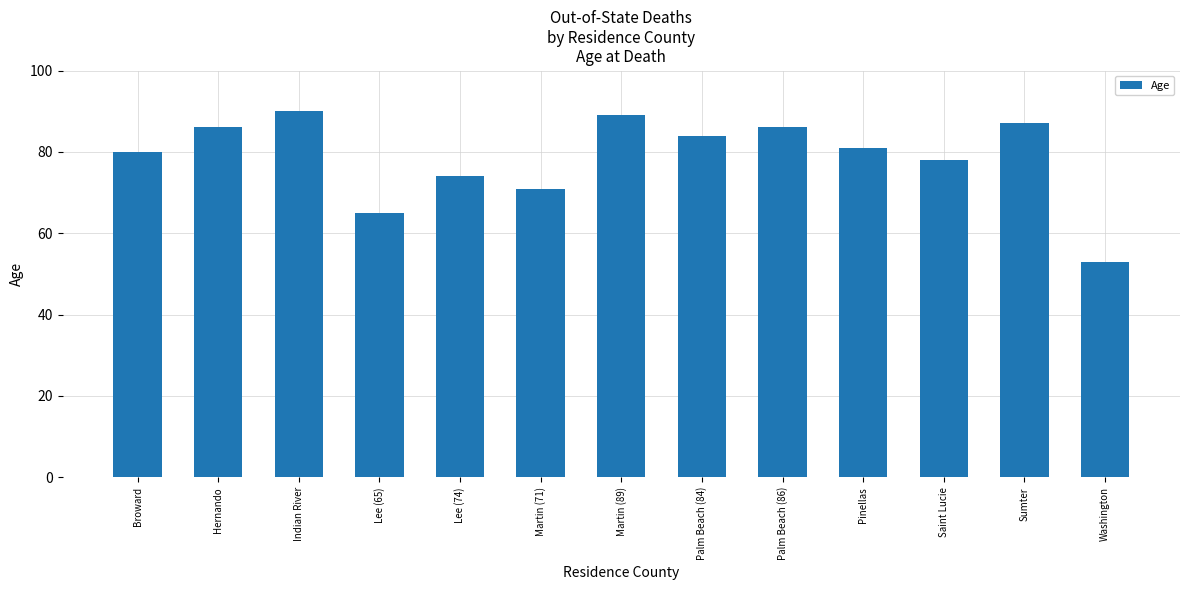

What value does the data have at Pinellas, to the nearest 10?

80